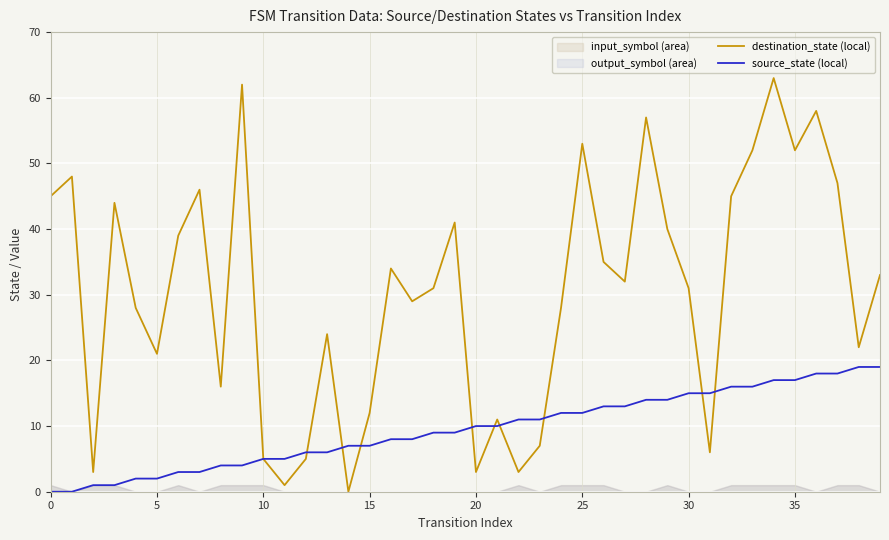

Which series changed the most between 21 and 33?

destination_state (local)